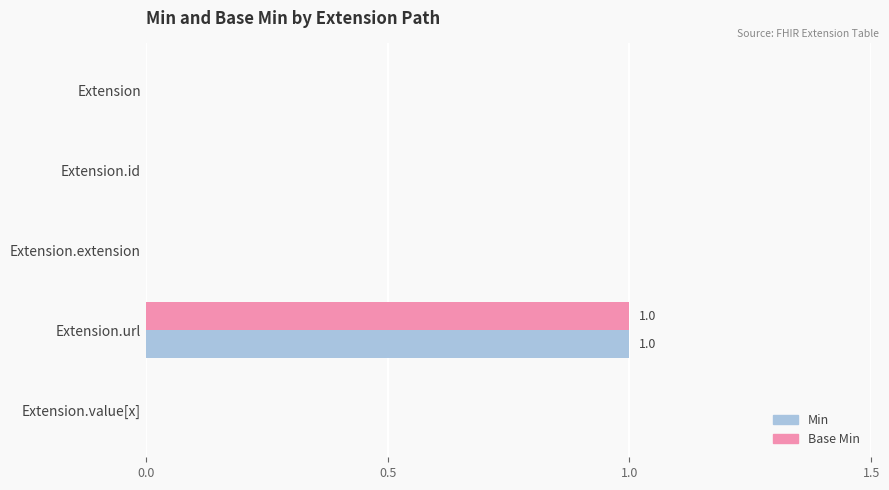

At which category is the sum across all series the highest?

Extension.url